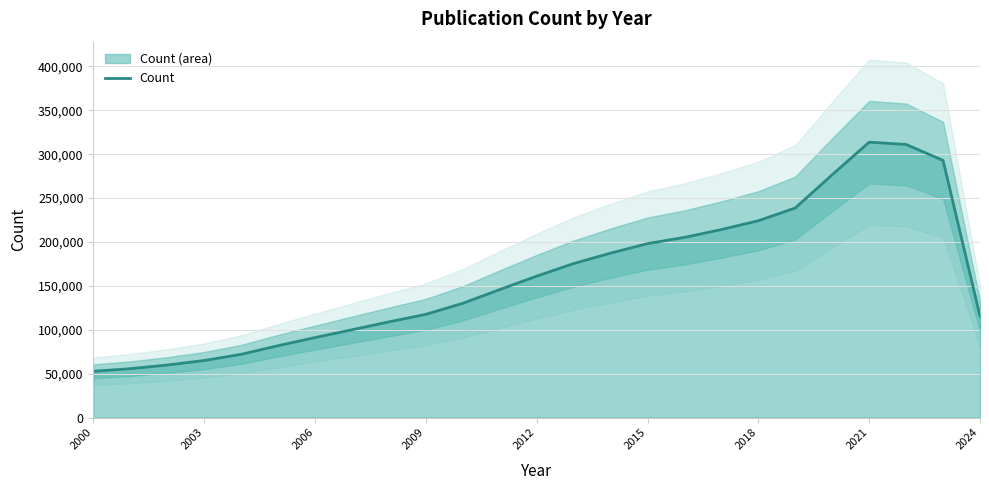

What is the maximum value for Count?

313708